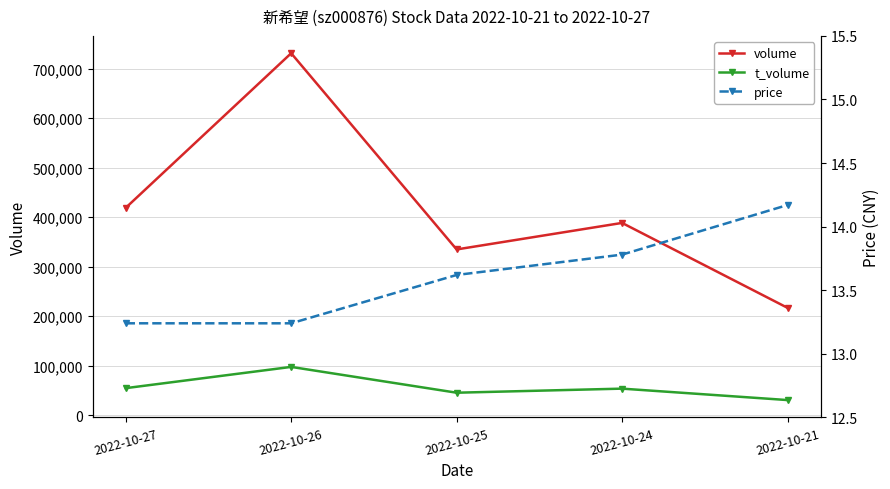

Between 2022-10-26 and 2022-10-27, which is larger?

2022-10-26